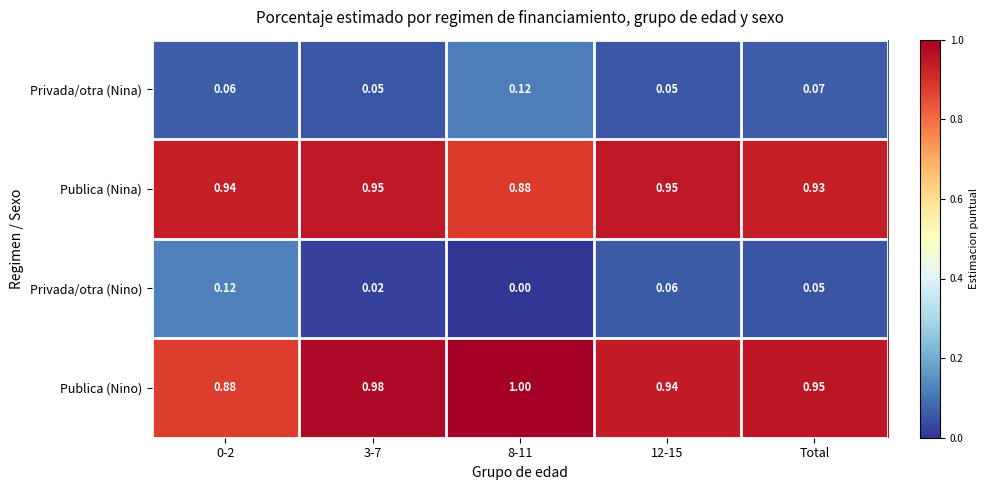

At 3-7, list the series in order from largest to smallest.

Publica (Nino), Publica (Nina), Privada/otra (Nina), Privada/otra (Nino)